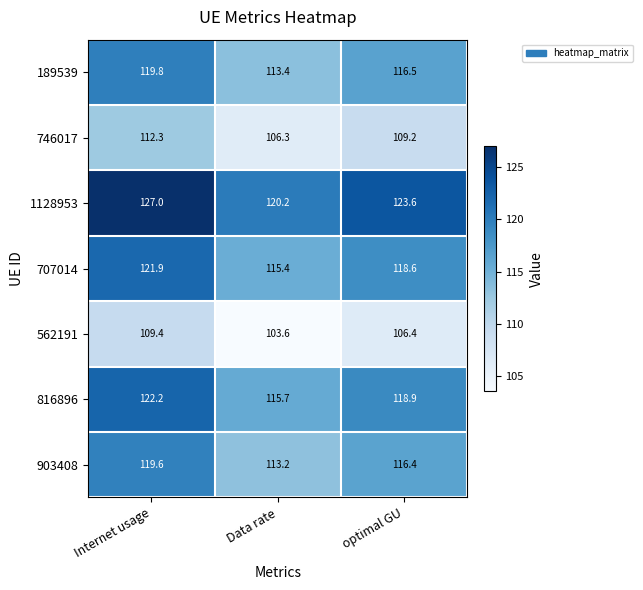

At which category does the chart reach its minimum across all series?

Data rate